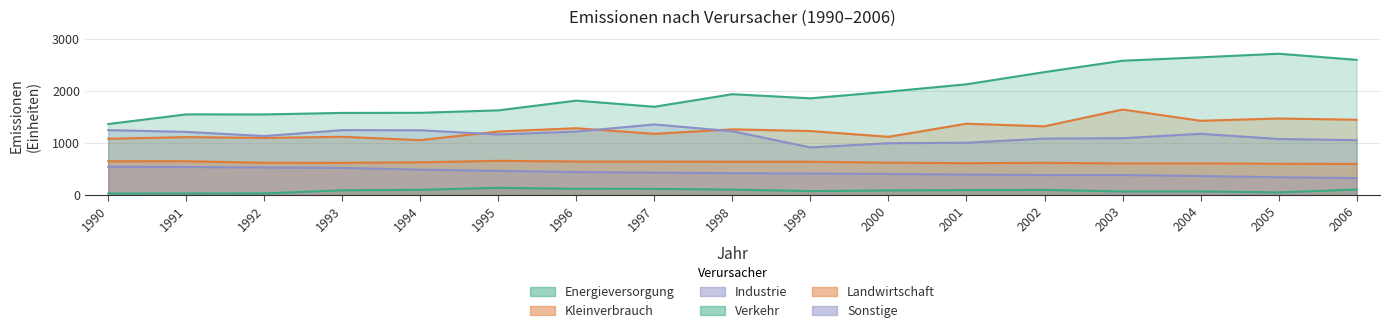

True or false: Landwirtschaft and Kleinverbrauch intersect in this chart.

False